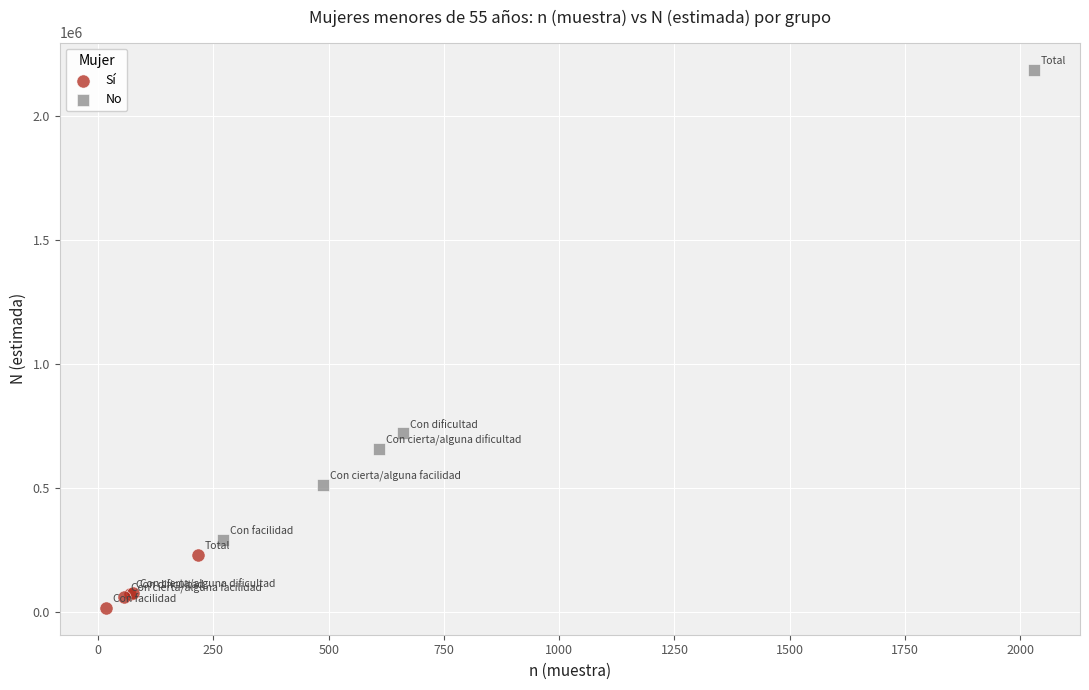

Which series contains the highest Y value?

No